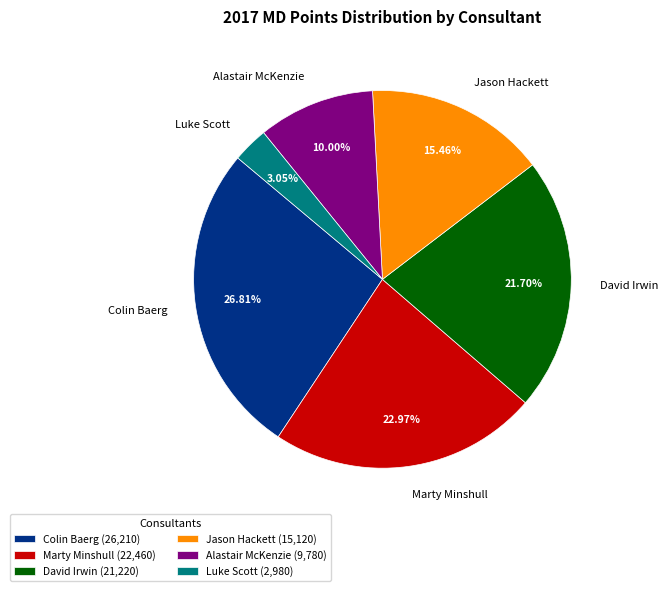

To the nearest percent, what is the average slice percentage?

17%